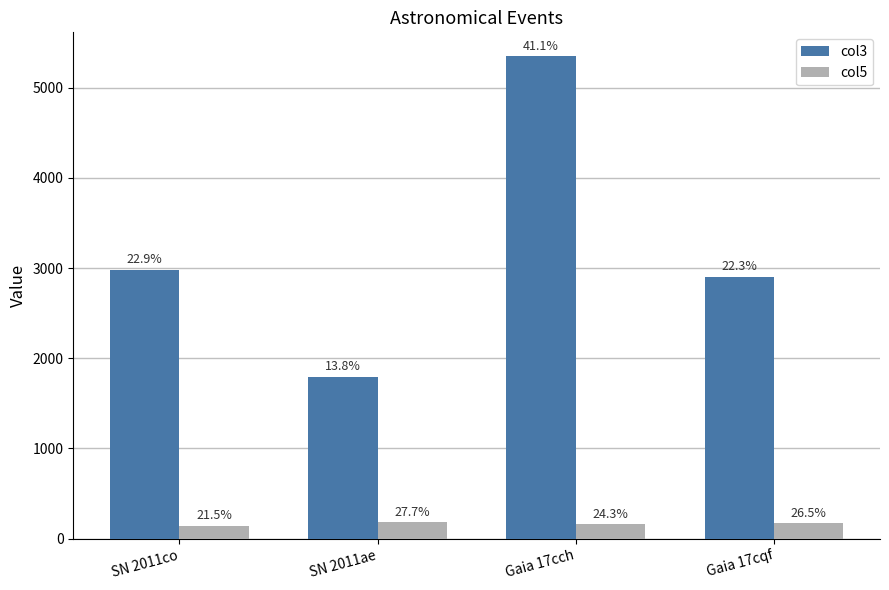

What is the difference between the maximum and minimum values in the col3 series?

3555.0